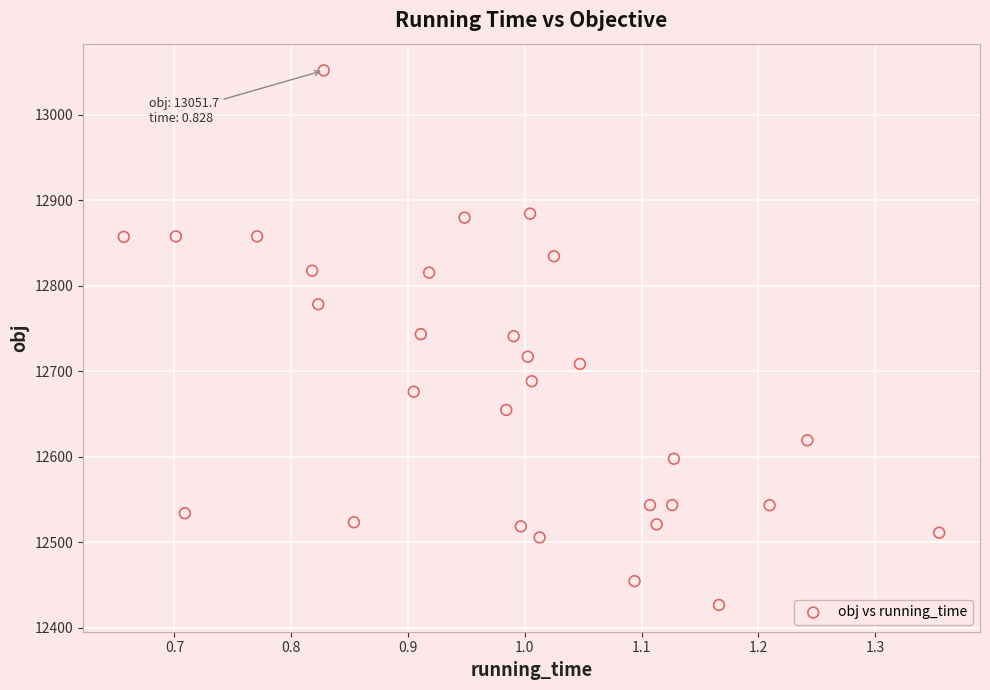

What is the range of Y values (max minus min)?

625.0